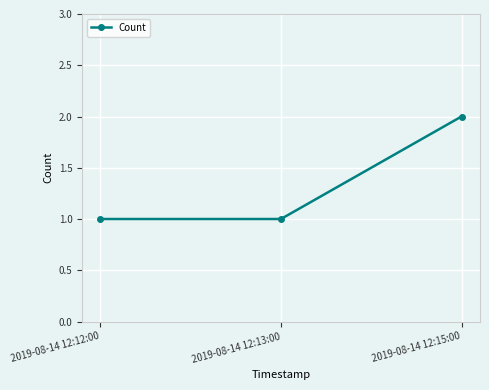

How many values are between 1 and 2?

3